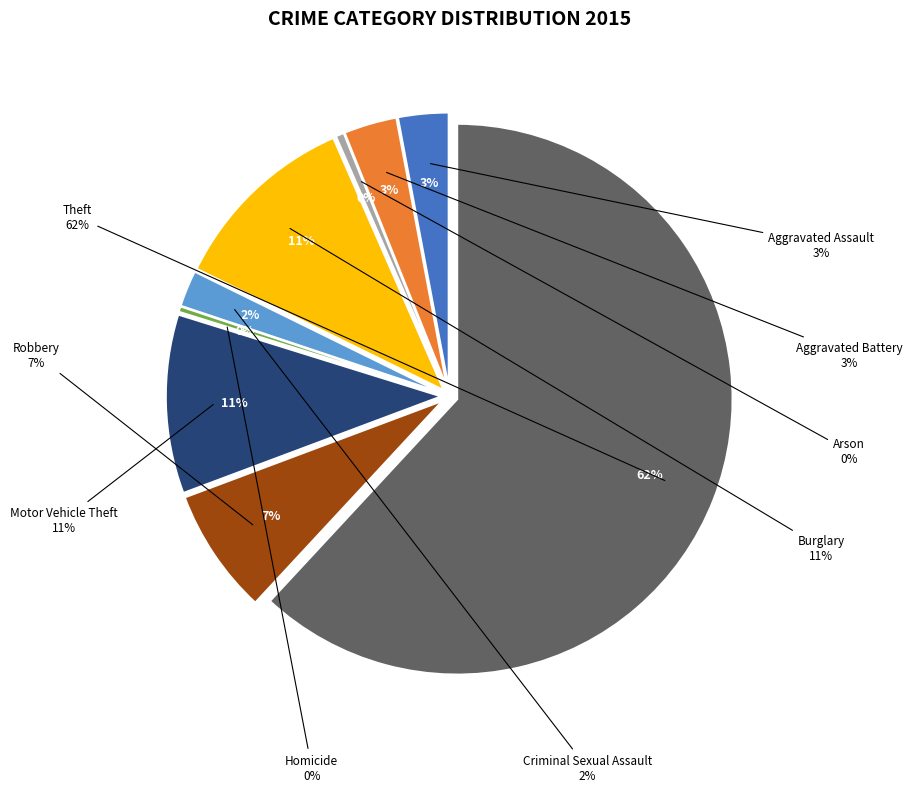

Do Homicide and Burglary together represent more than half of the pie?

No